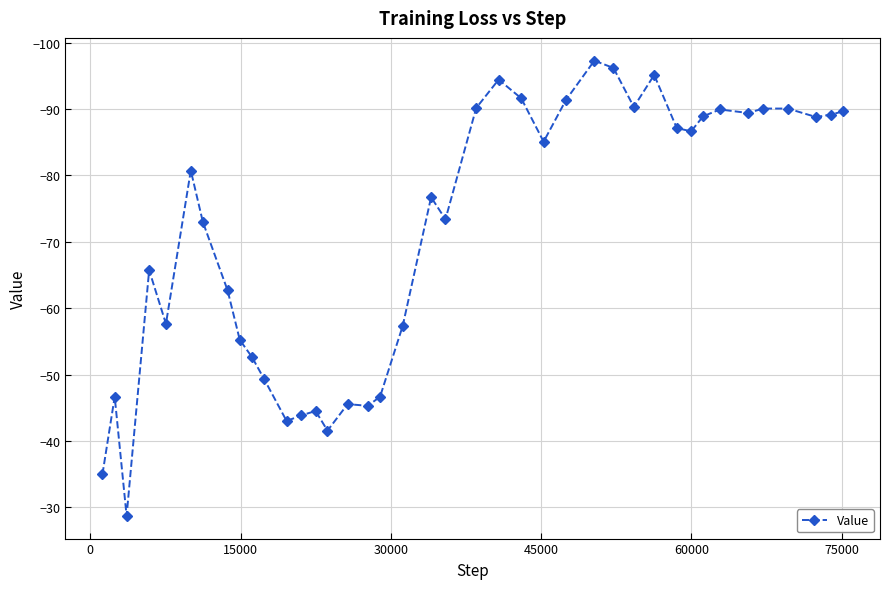

What is the difference between the maximum and minimum values?

68.5